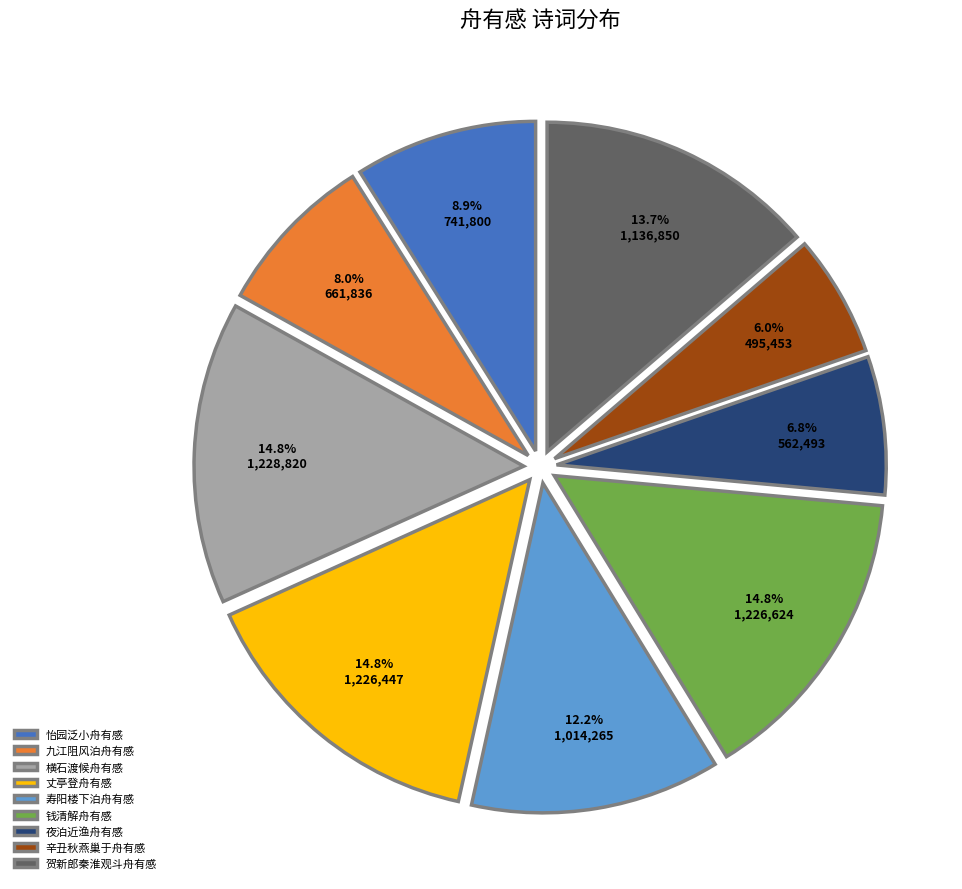

Combined, do 钱清解舟有感 and 怡园泛小舟有感 account for over 50%?

No